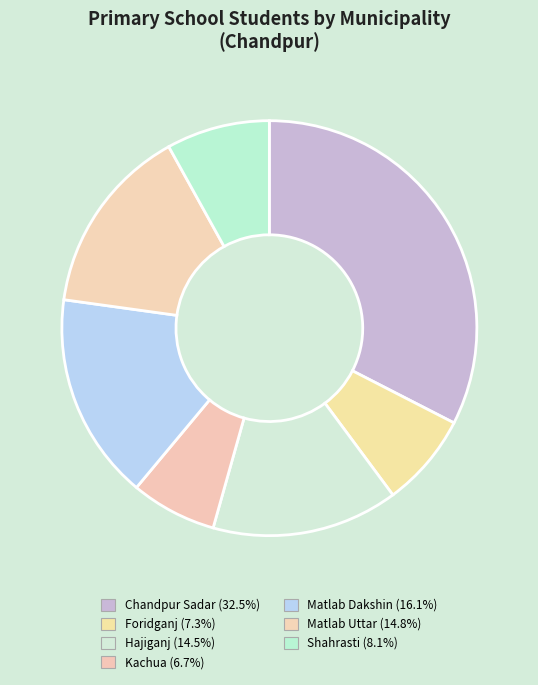

Approximately how many times larger is the value at Foridganj compared to Hajiganj?

0.5